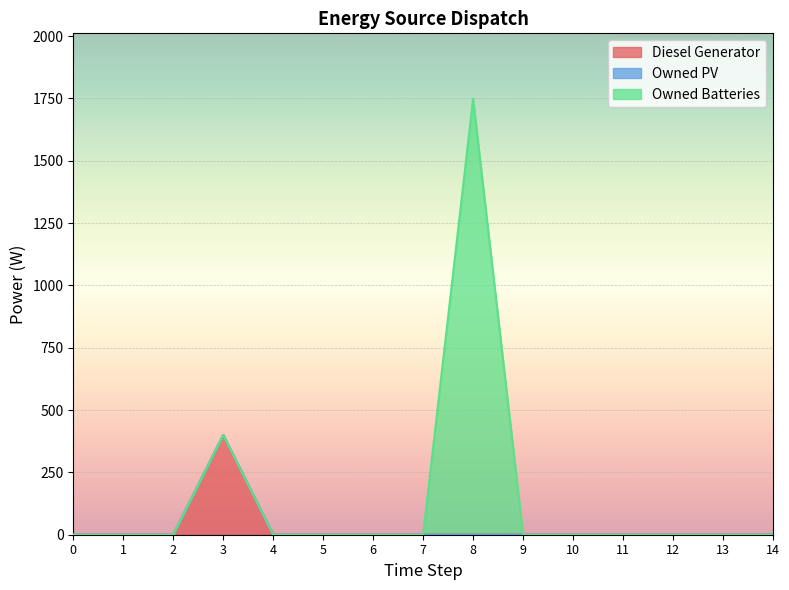

What is the sum of all Diesel Generator values?

400